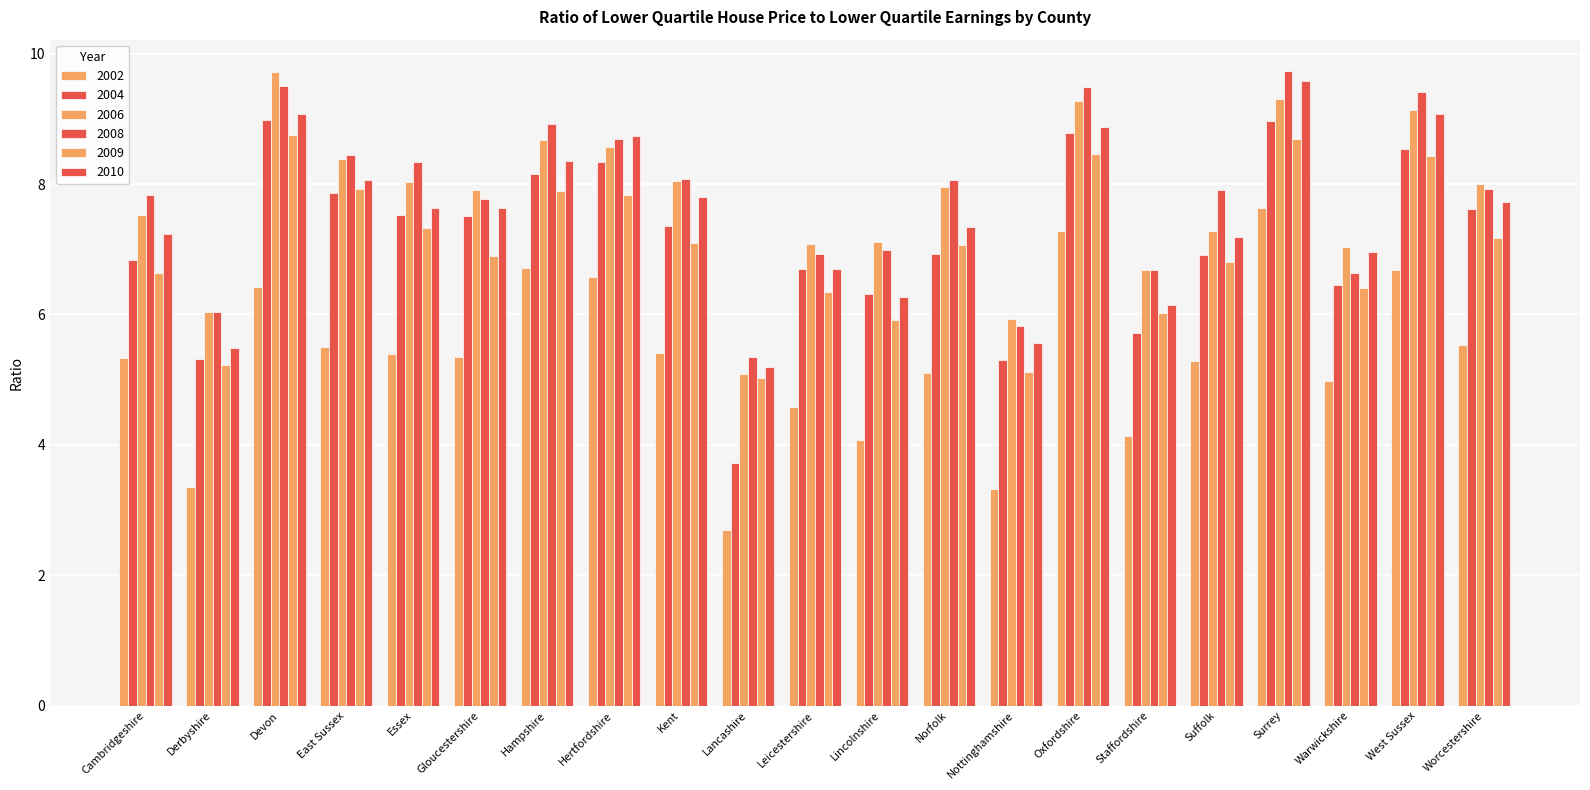

Rank the series by their maximum value, from highest to lowest.

2008, 2006, 2010, 2004, 2009, 2002